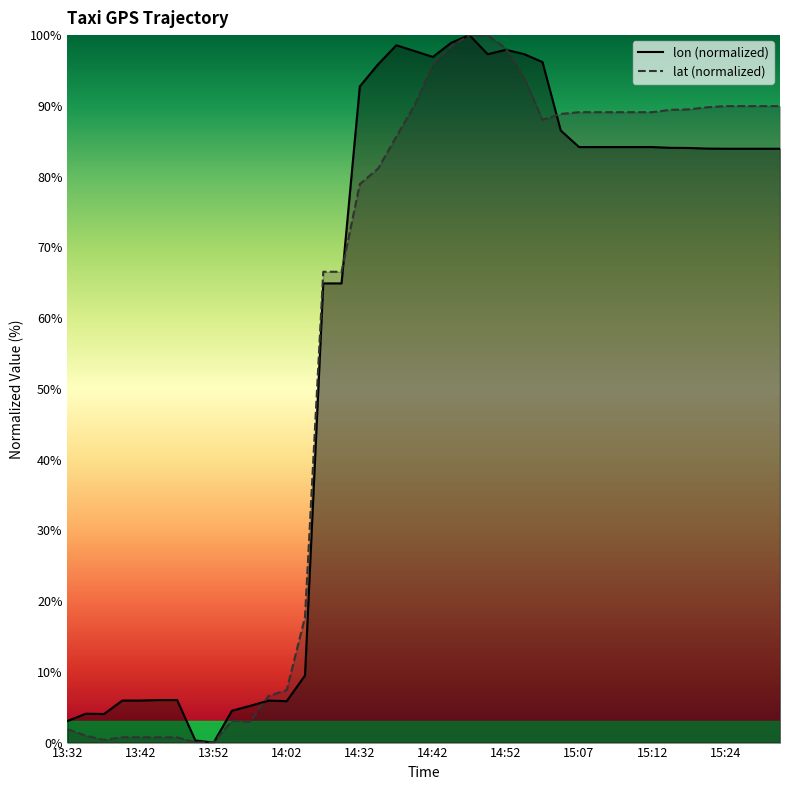

Between 14:32 and 15:09, which series saw the biggest shift?

lat